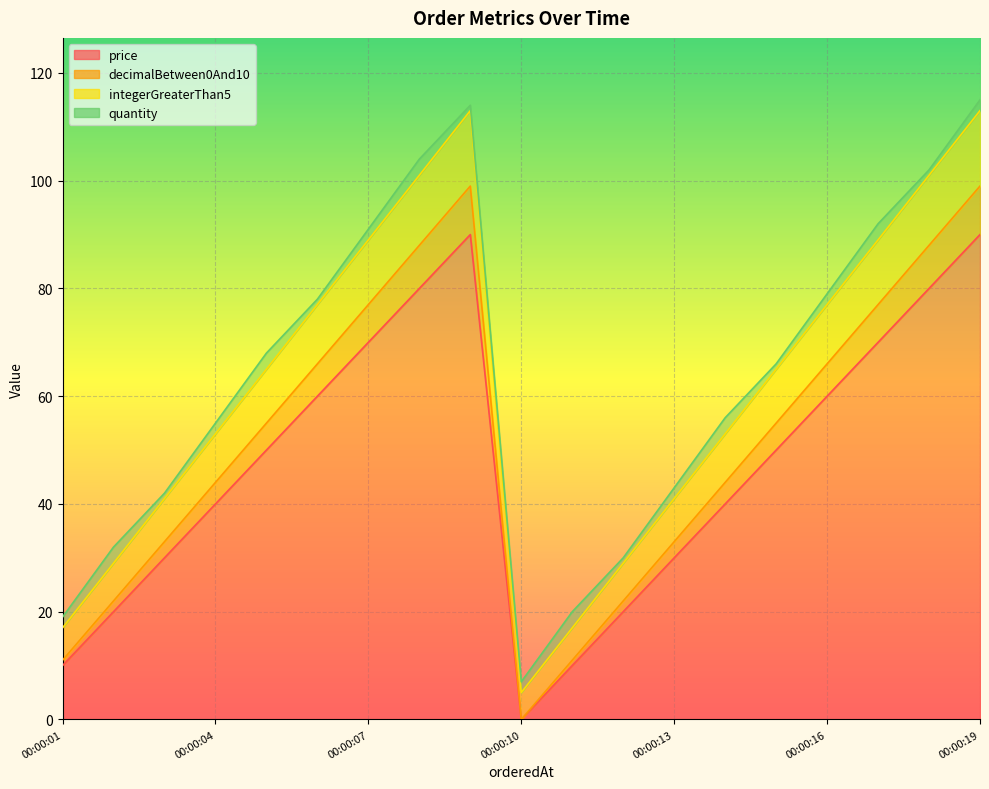

Which has a higher value, 2024-12-24 00:00:13 or 2024-12-24 00:00:02?

2024-12-24 00:00:13